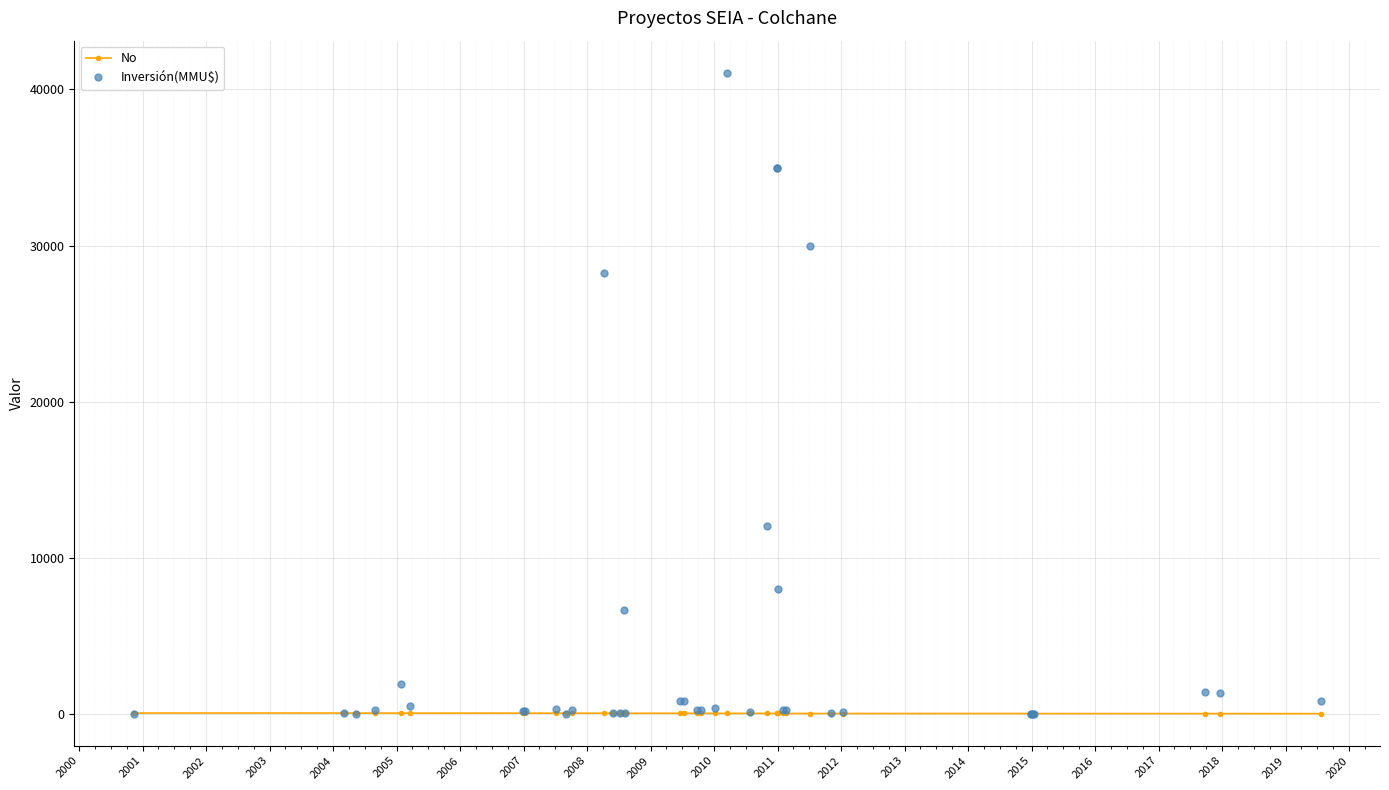

True or false: Inversión(MMU$) has more than 1 points higher than both neighbors.

True